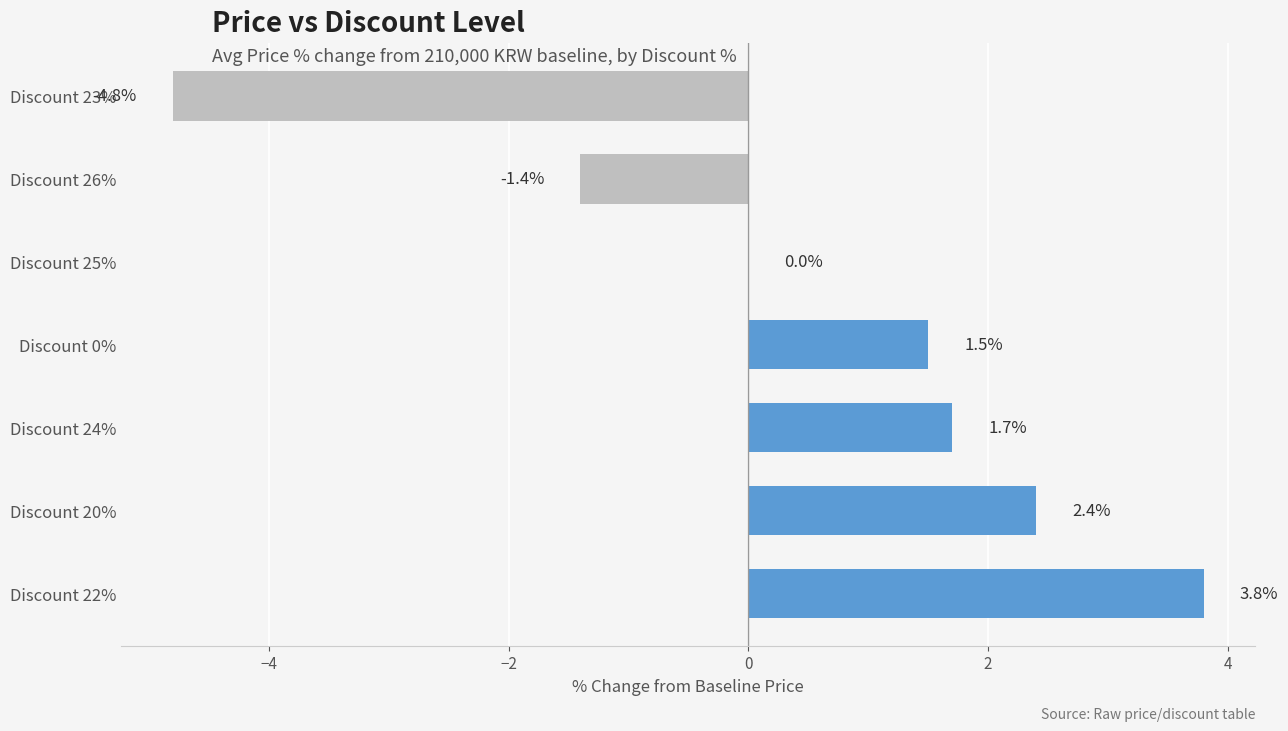

Approximately how many times larger is the value at Discount 22% compared to Discount 20%?

1.6